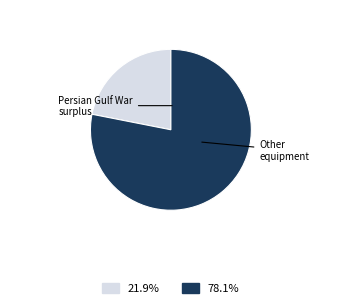

Is there a majority slice in this chart?

Yes